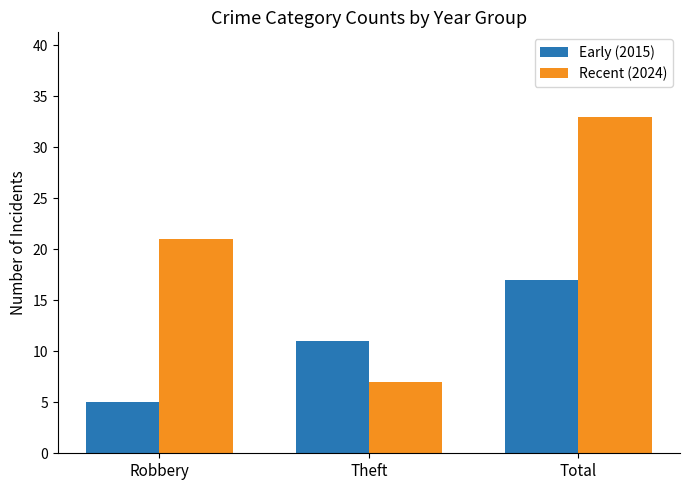

What position from the left is Robbery?

1